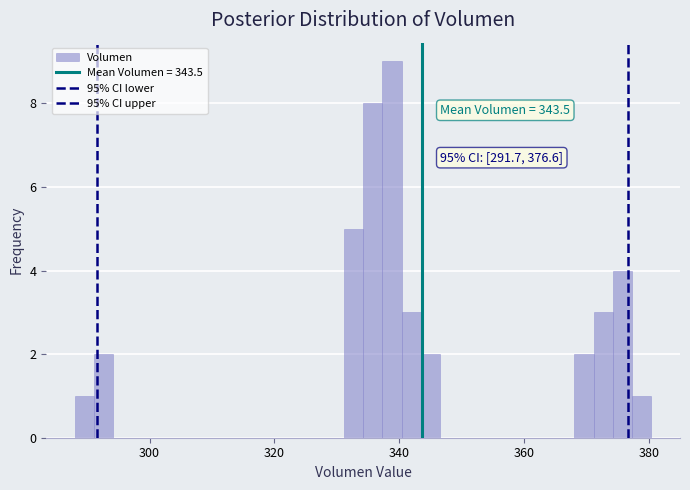

Around what value on the x-axis is the tallest bar? Give the approximate position of its centre, as read against the axis.

338